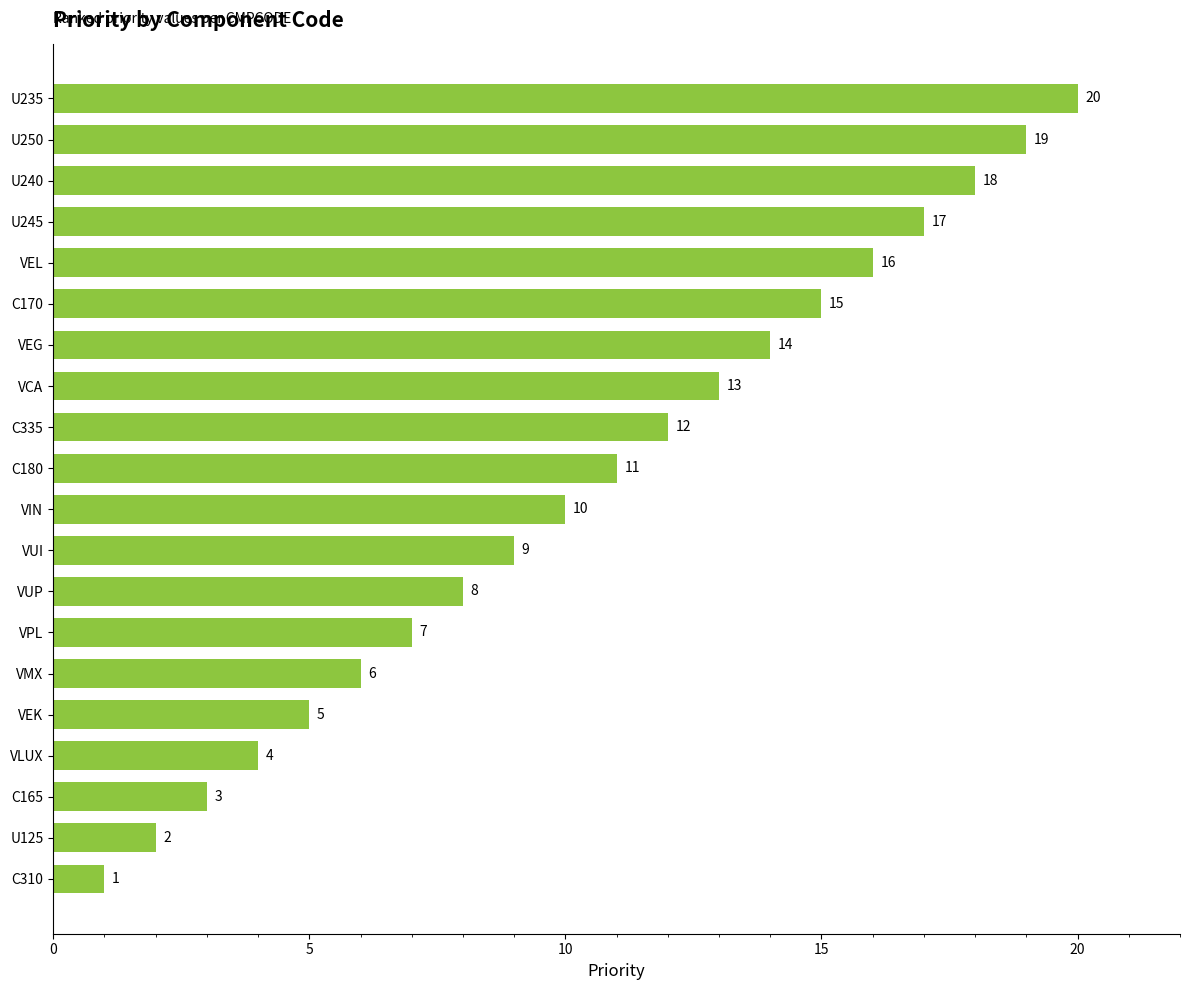

Which category has the highest value across all series?

U235